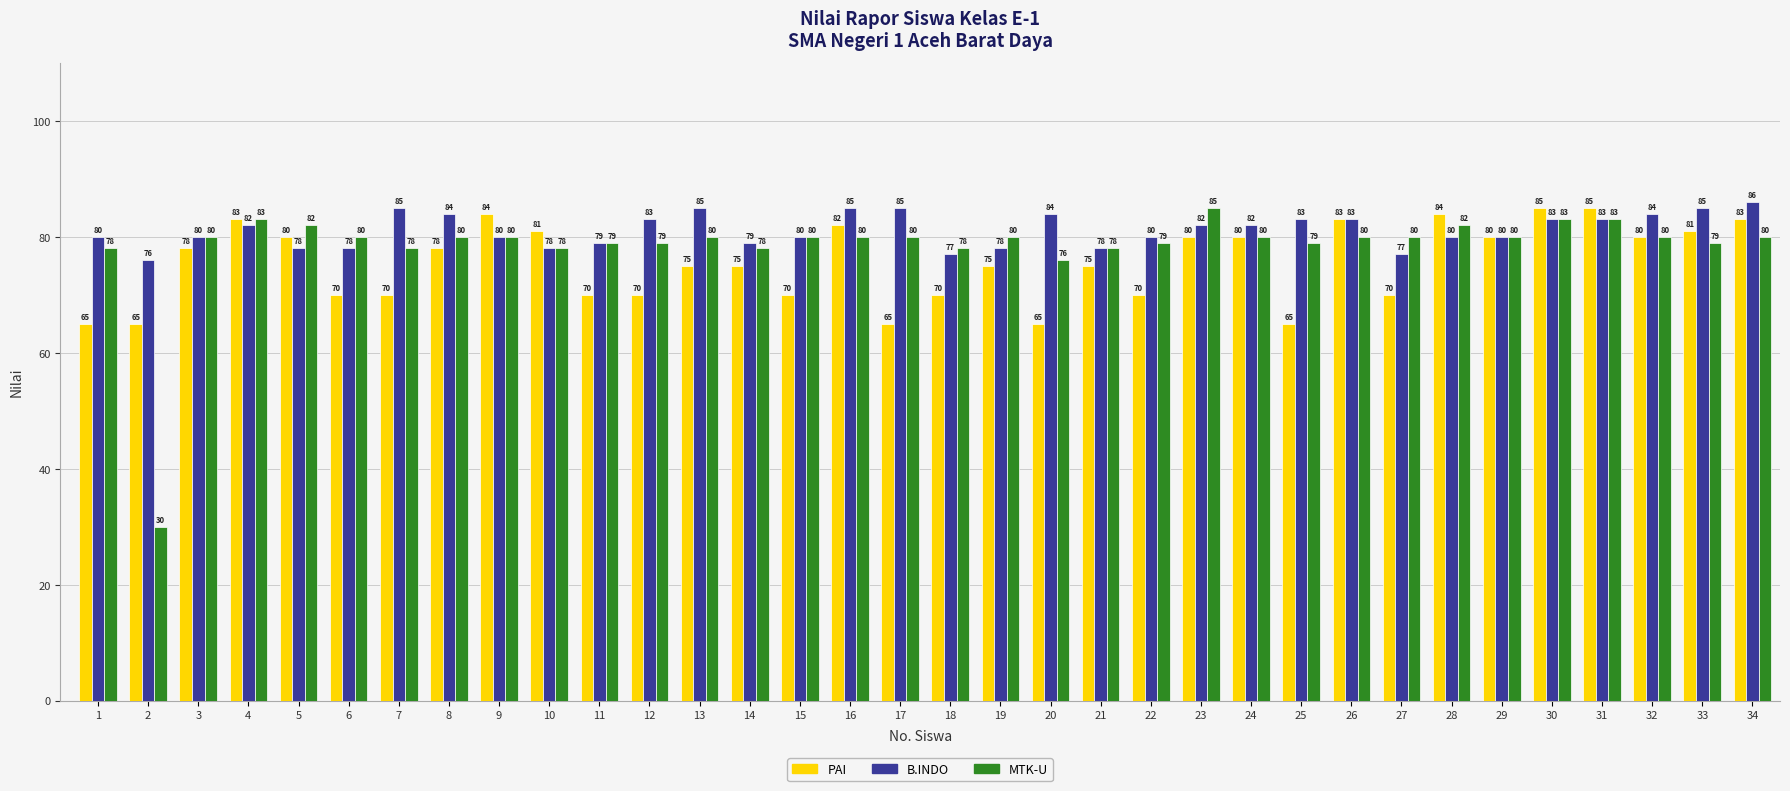

How many series are shown in this chart?

3